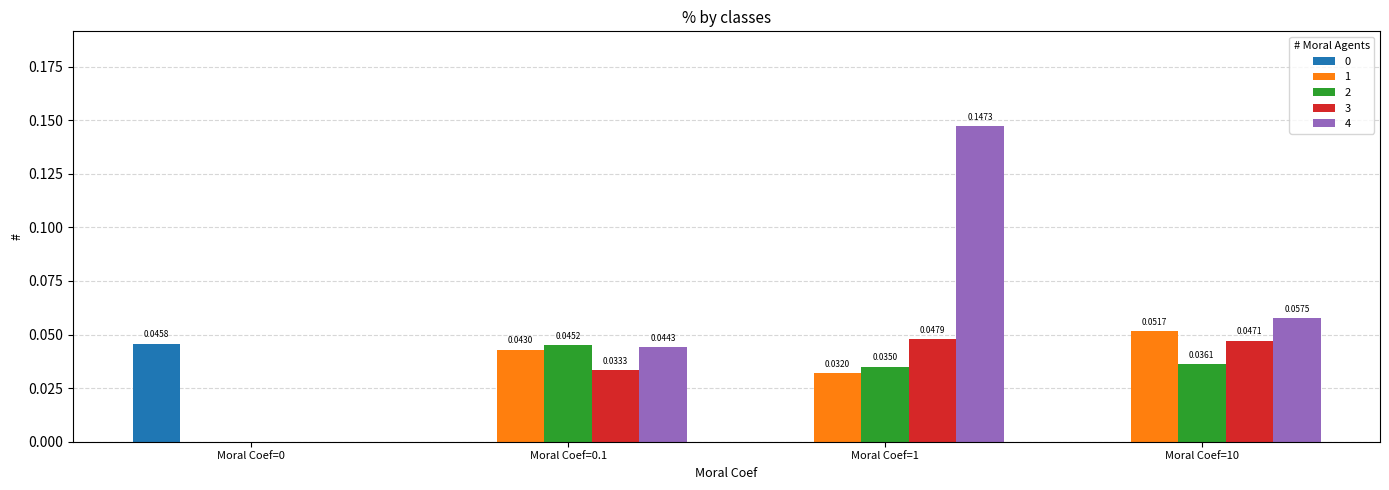

Which series changed the most between Moral Coef=0 and Moral Coef=1?

4